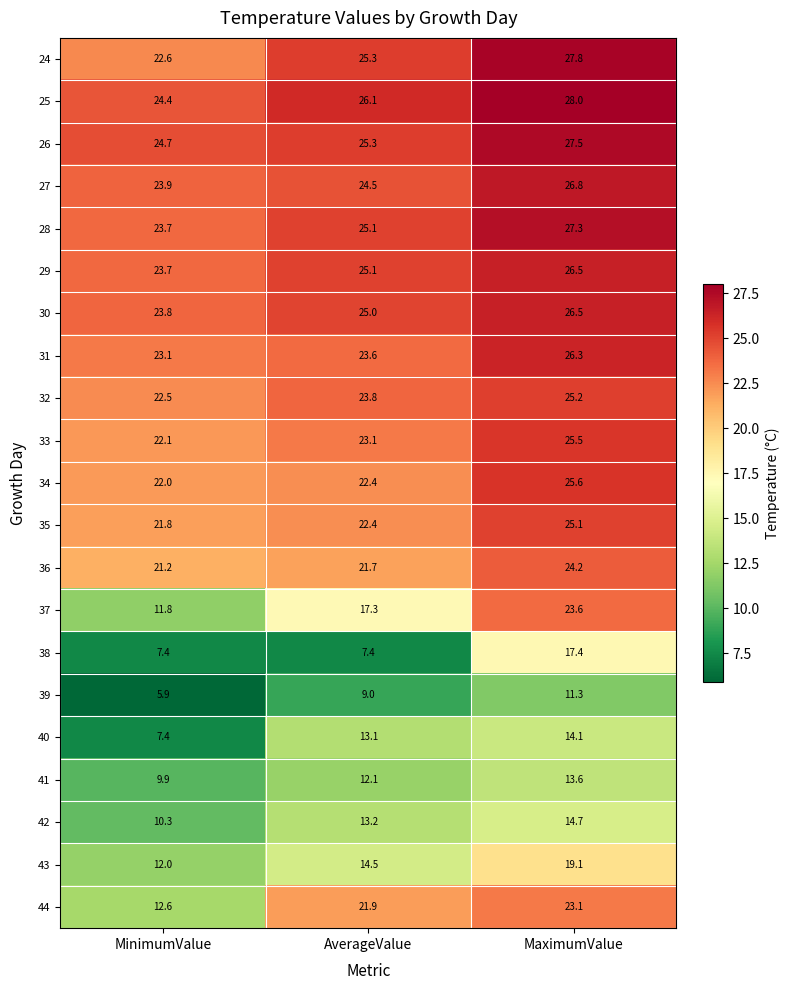

What is the difference between the 24 values at MaximumValue and AverageValue?

2.5